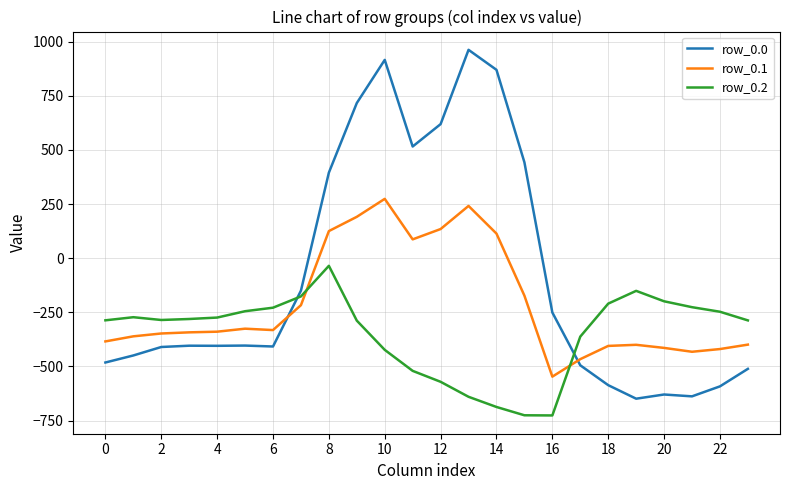

List the series in order of their peak value, highest first.

row_0.0, row_0.1, row_0.2